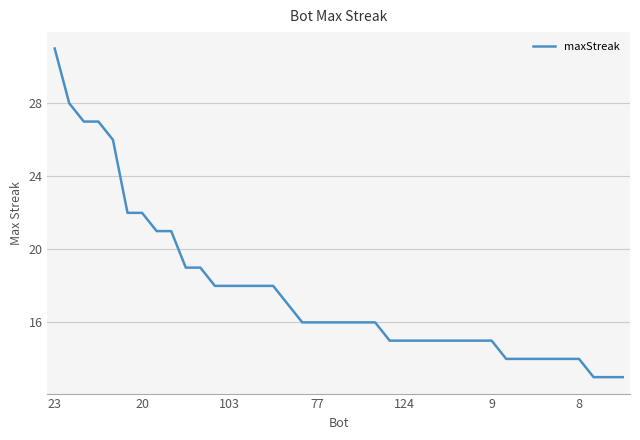

Does the chart have visible grid lines?

Yes